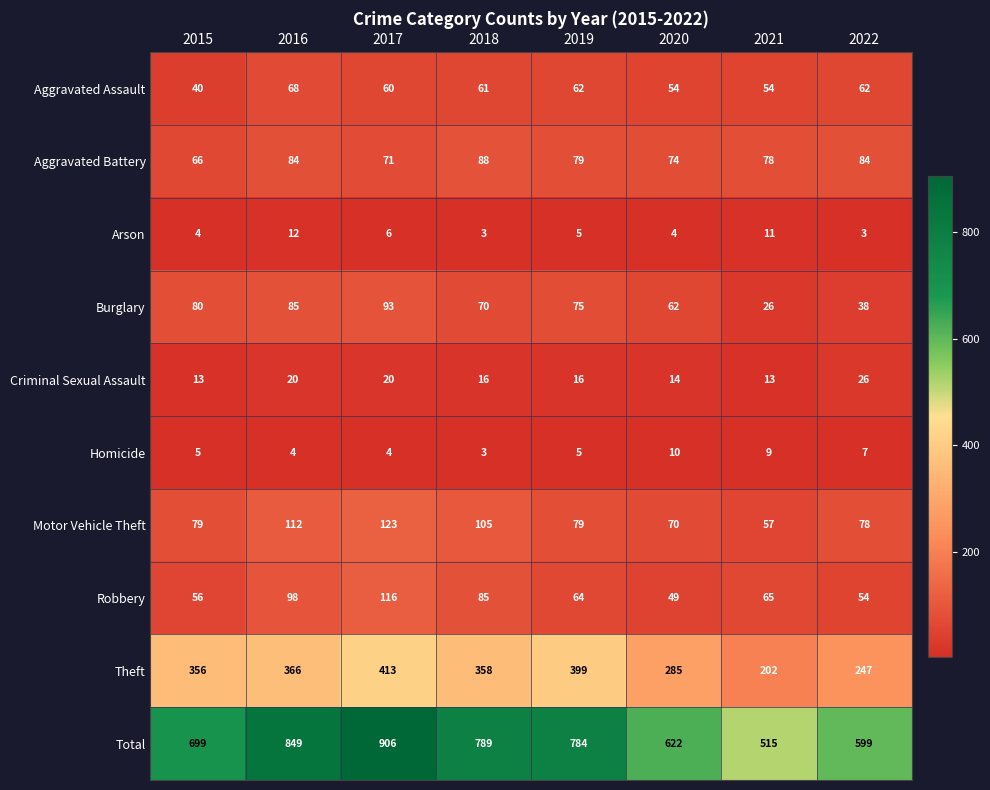

At which label is Theft closest to 307?

2020